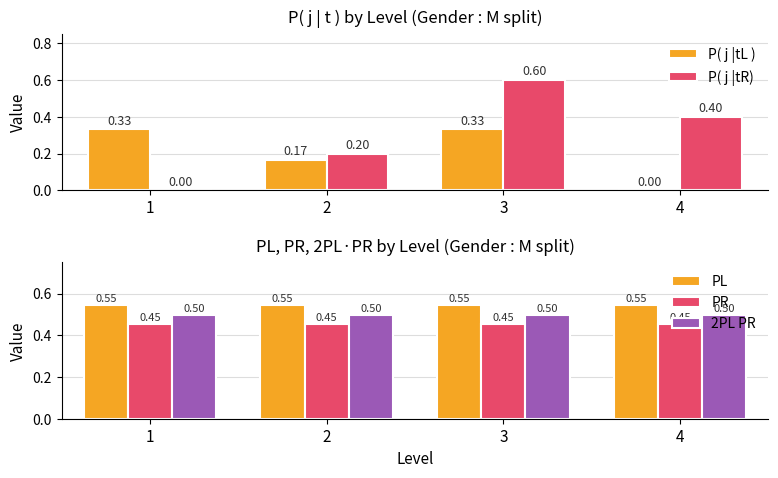

True or false: P( j |tL ) has a value of 0.2 at 2.

True